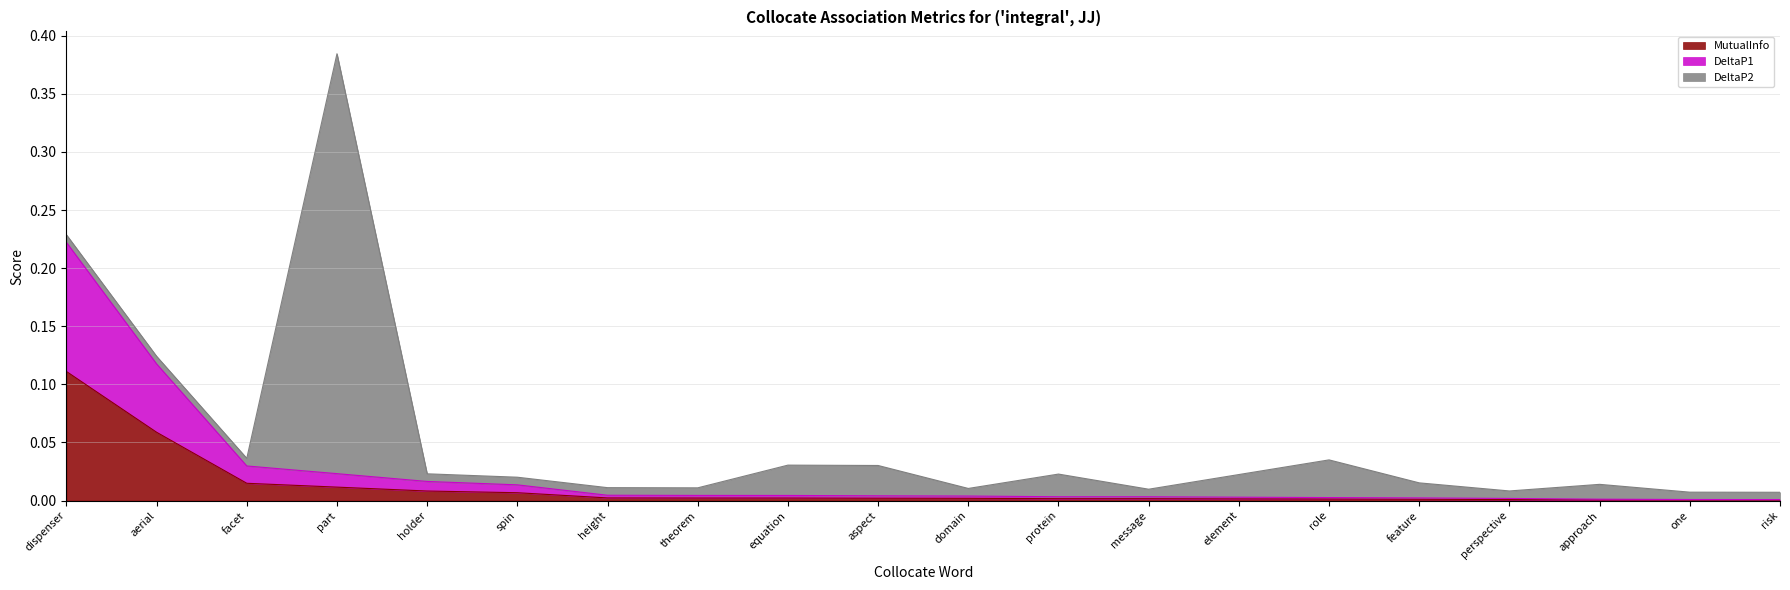

The value of DeltaP1 at holder is 0.0. True or false?

False